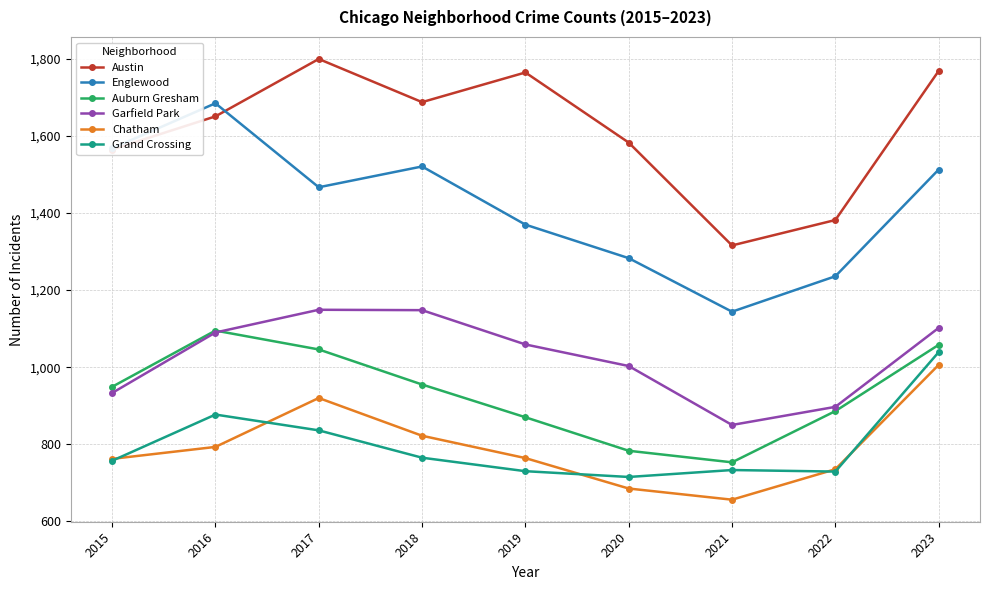

How many lines are shown in the chart?

6